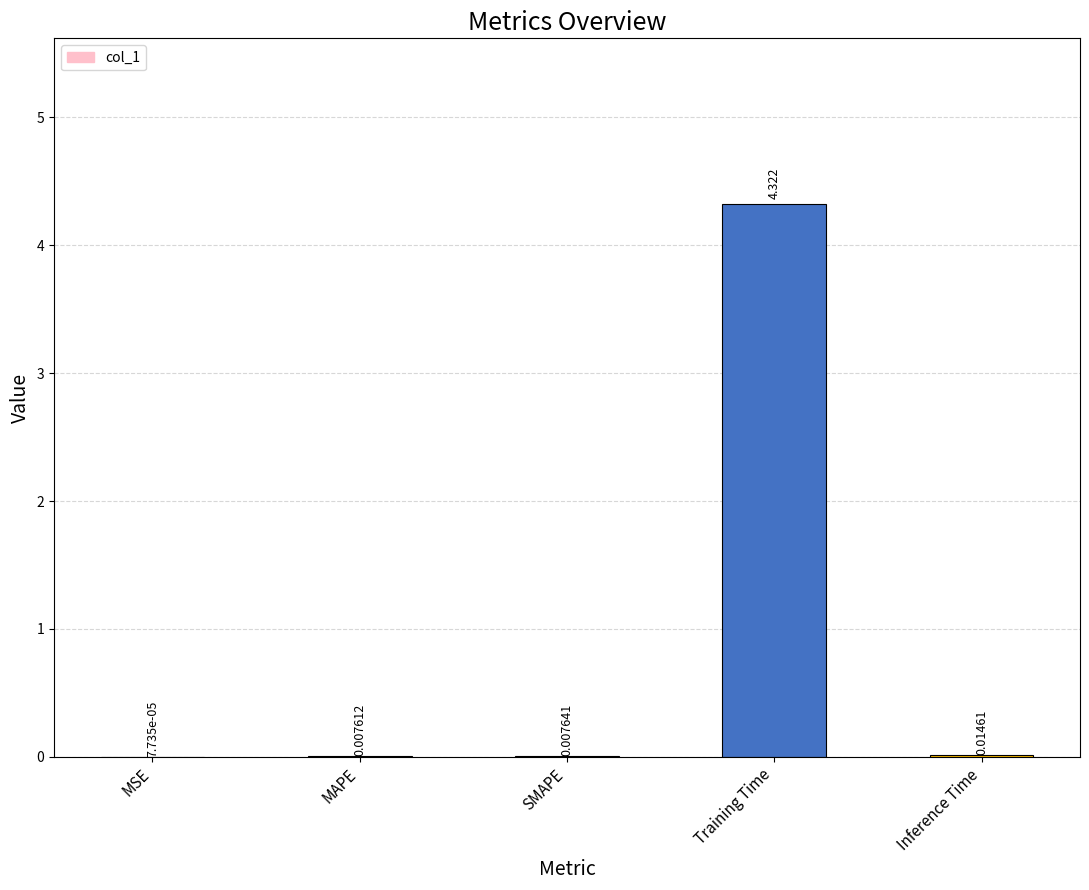

What is the label of the 2nd bar from the right?

Training Time